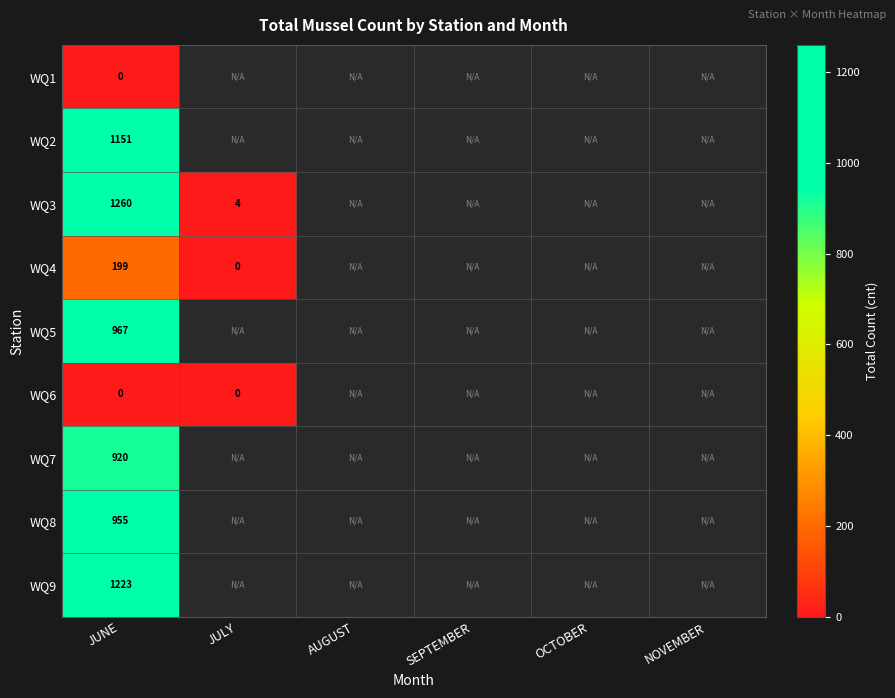

What is the difference between the highest and lowest values at JUNE?

1260